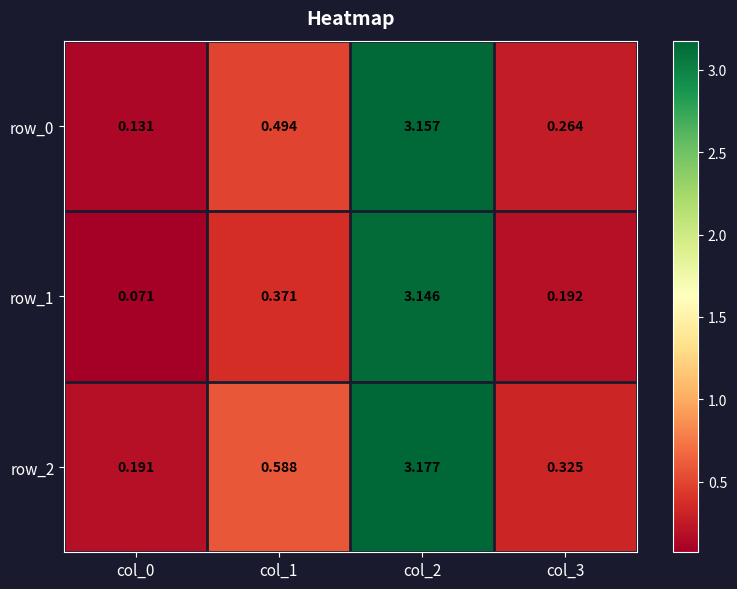

Is the value of row_2 at col_3 greater than the value of row_0 at col_0?

Yes